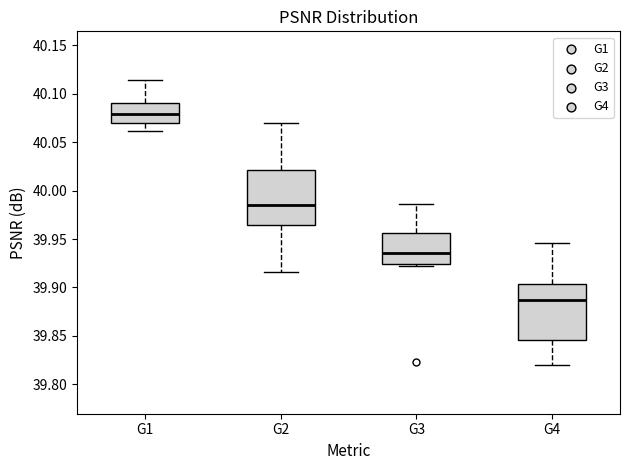

Reading left to right, read every box against the y-axis: the position of its median line, the range the box covers, and the ends of its whiskers. The values are not printed on the chart, so give them approximately, as read against the axis.

G1: median 40.080, box 40.070 to 40.090, whiskers 40.060 to 40.115
G2: median 39.985, box 39.965 to 40.020, whiskers 39.915 to 40.070
G3: median 39.935, box 39.925 to 39.955, whiskers 39.920 to 39.985
G4: median 39.885, box 39.845 to 39.905, whiskers 39.820 to 39.945